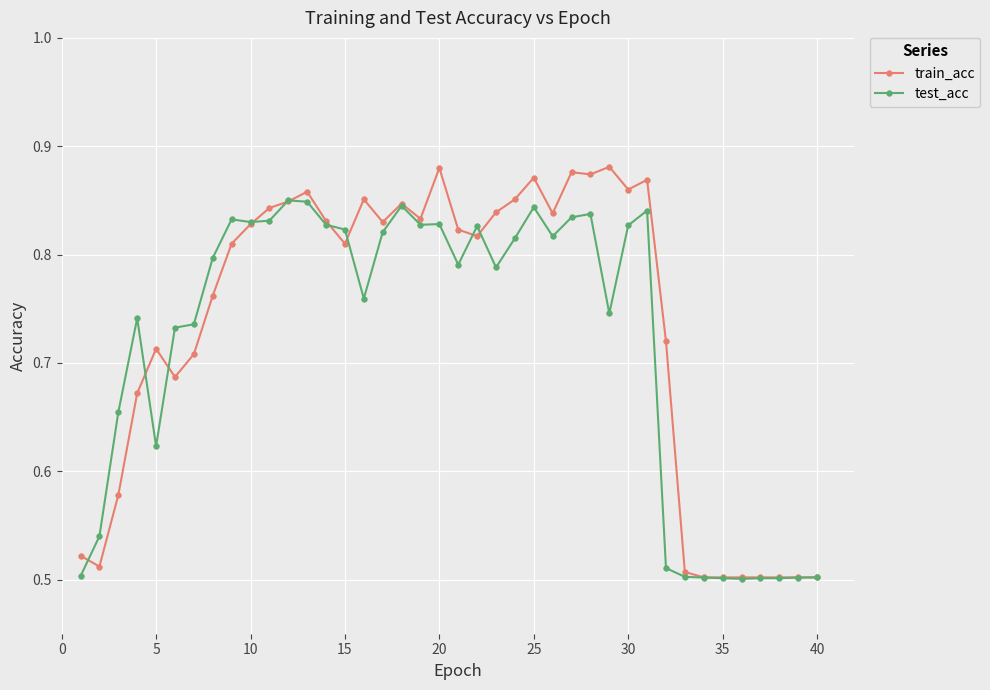

Rank the series by their maximum value, from lowest to highest.

test_acc, train_acc